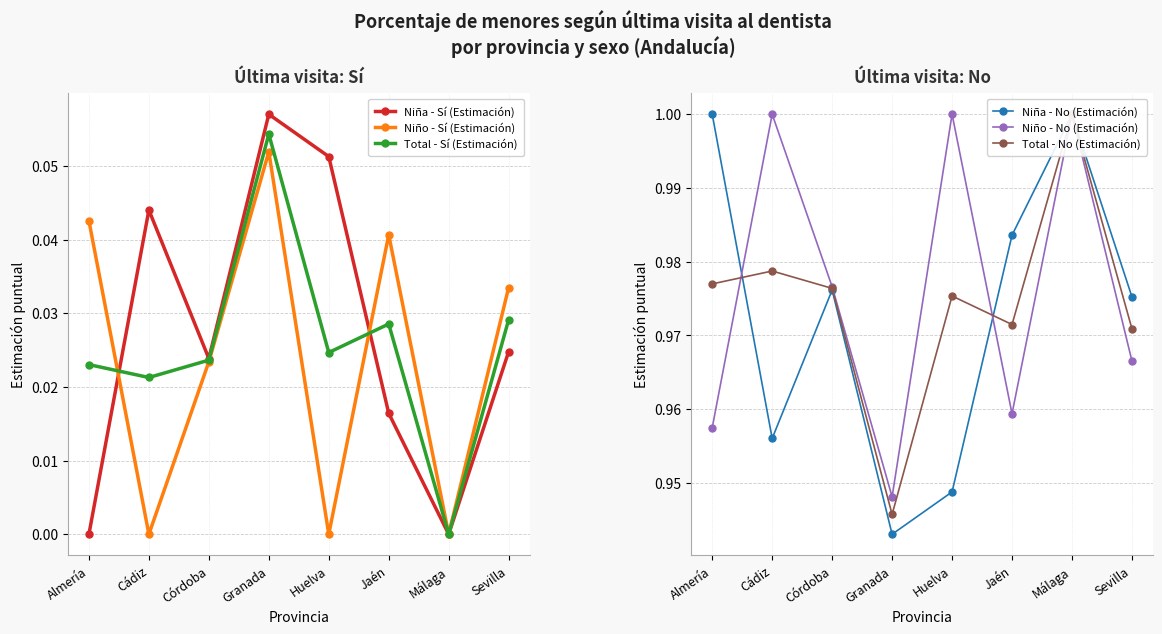

List the series in order of their peak value, lowest first.

Niño - Sí (Estimación), Total - Sí (Estimación), Niña - Sí (Estimación), Niña - No (Estimación), Niño - No (Estimación), Total - No (Estimación)